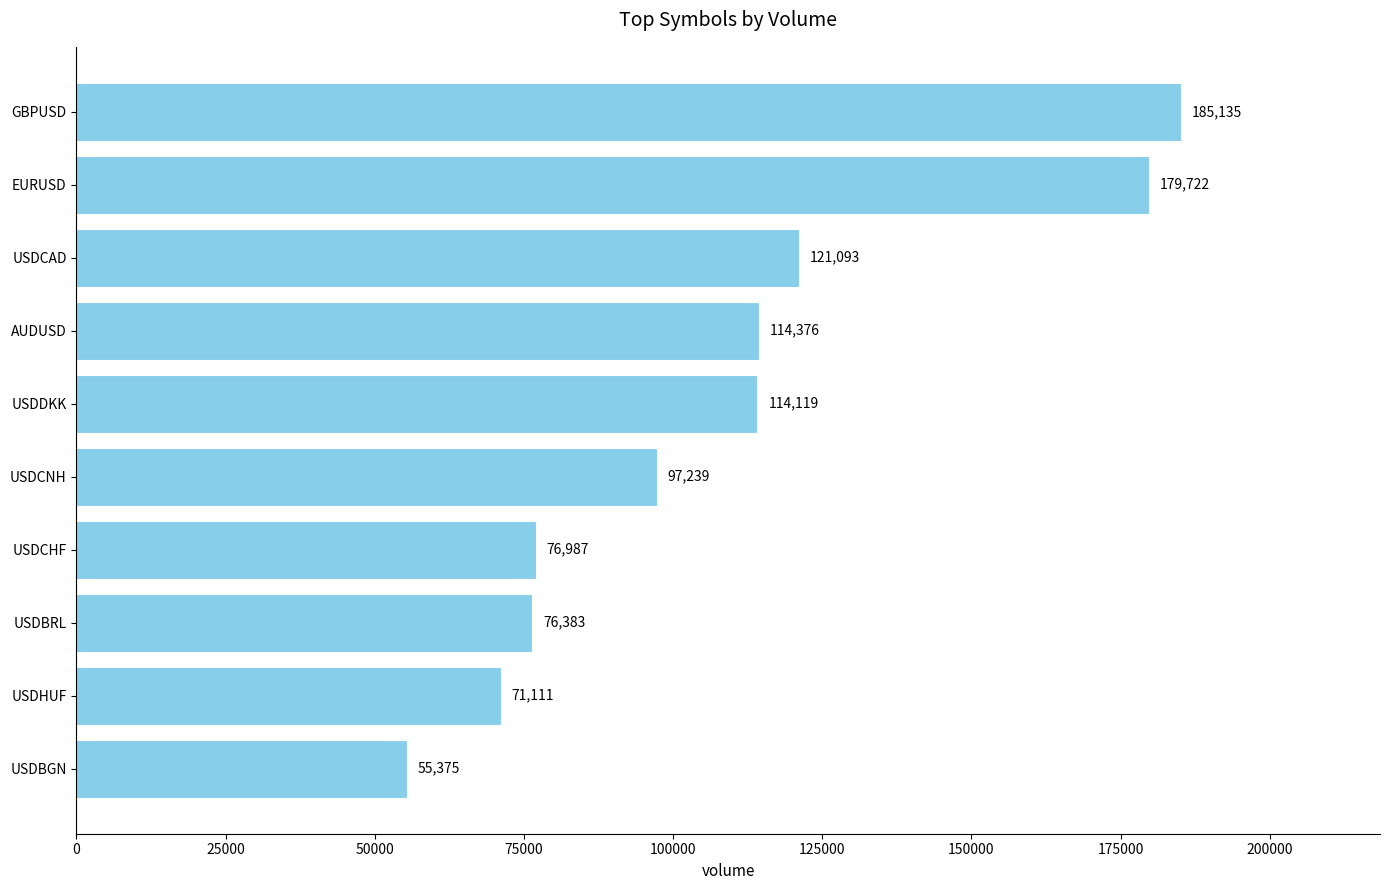

The value at USDHUF is 71111. True or false?

True